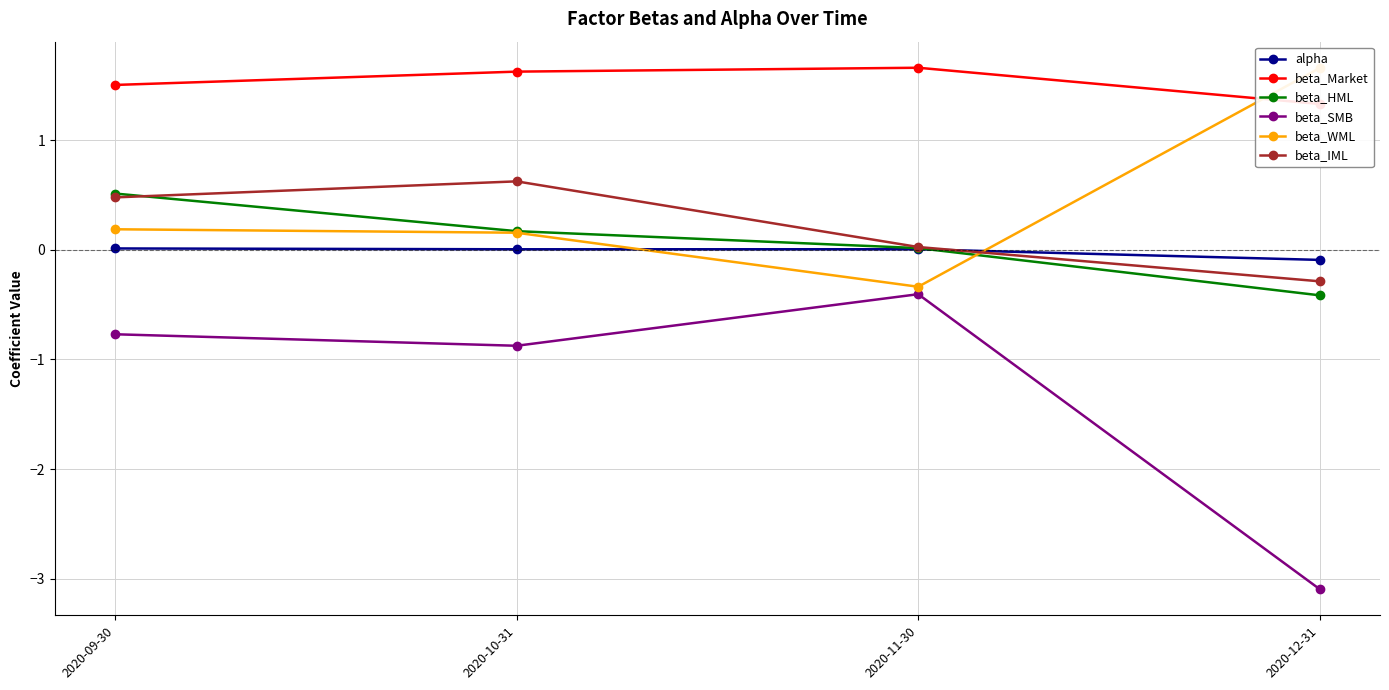

Which series has the largest range (max minus min)?

beta_SMB